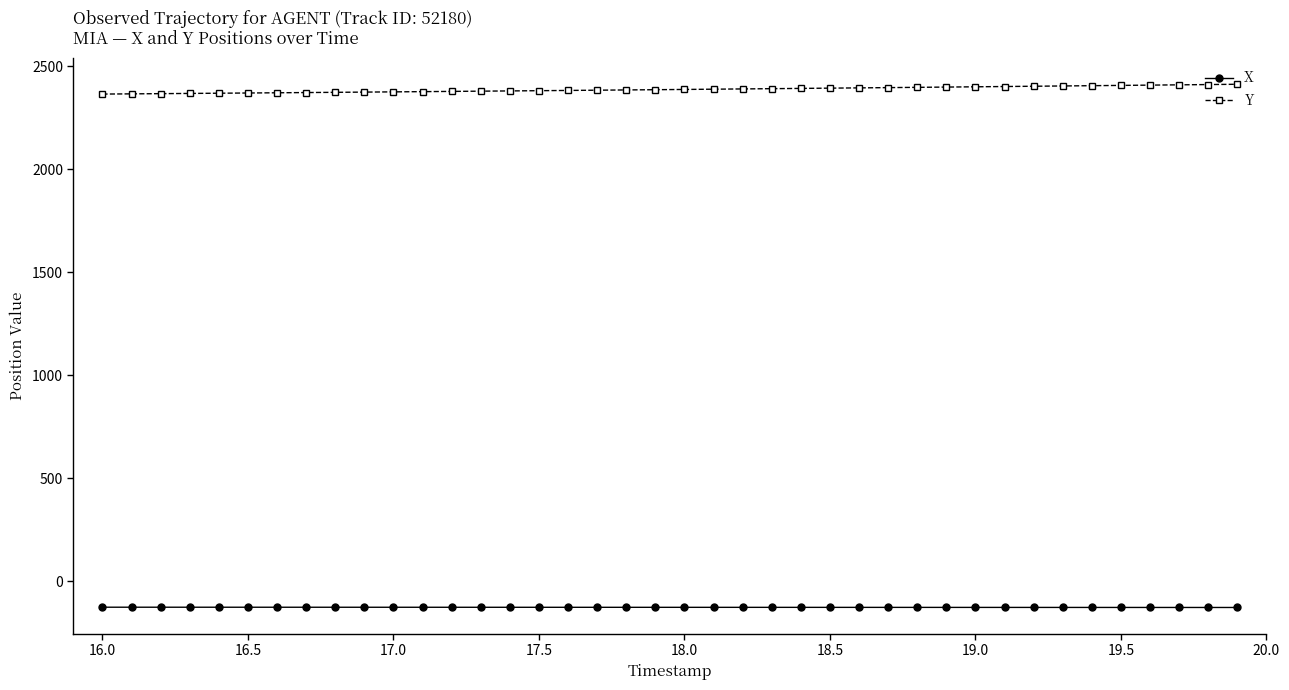

How many lines are shown in the chart?

2